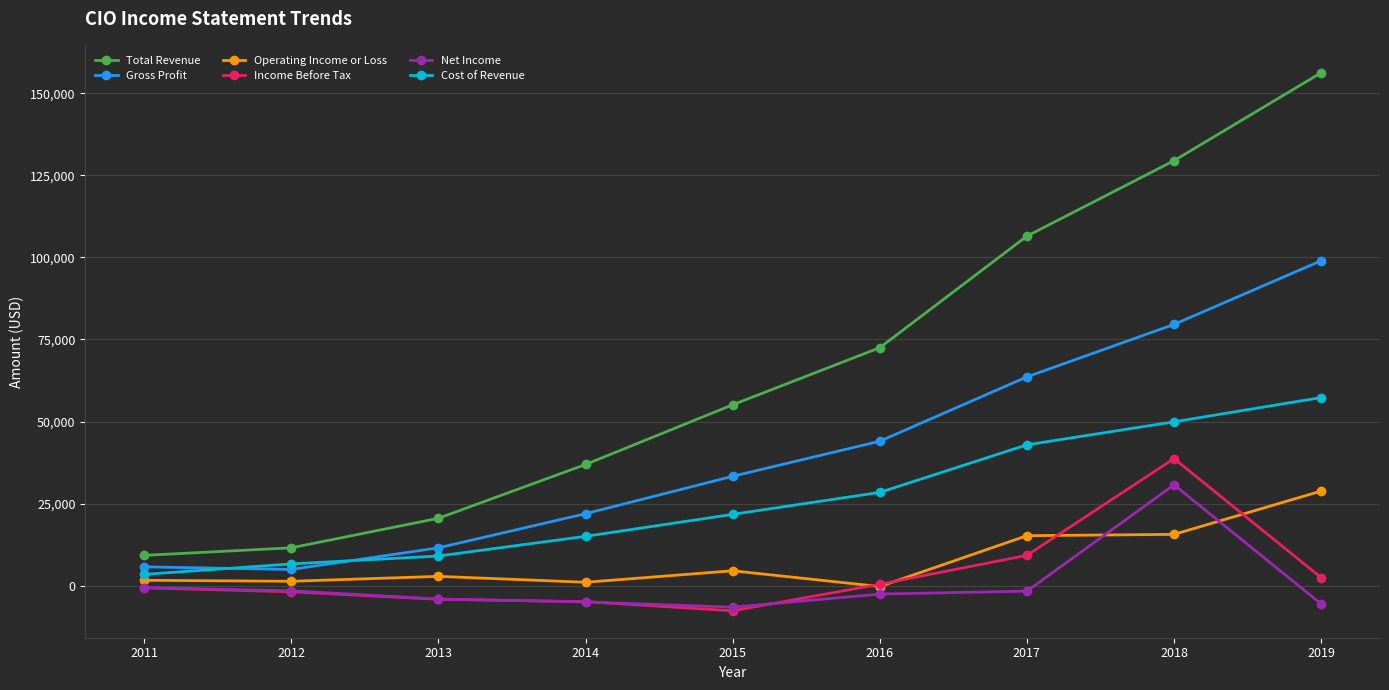

Is the value of Operating Income or Loss at 2018 greater than the value of Total Revenue at 2017?

No